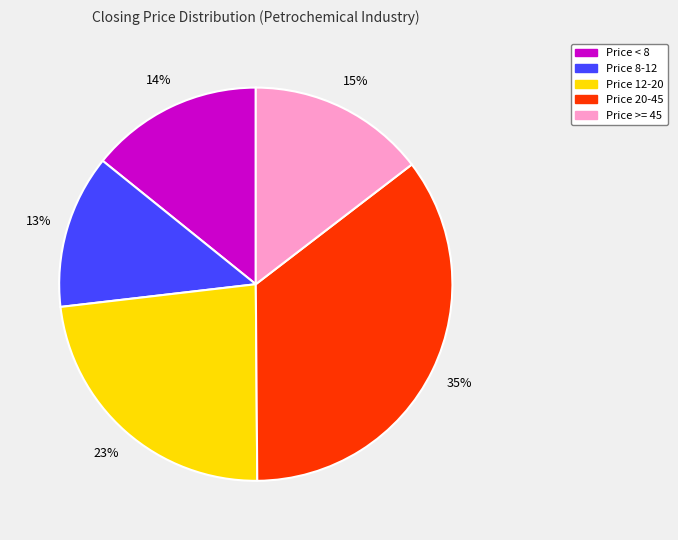

To the nearest percent, what is the average slice percentage?

20%